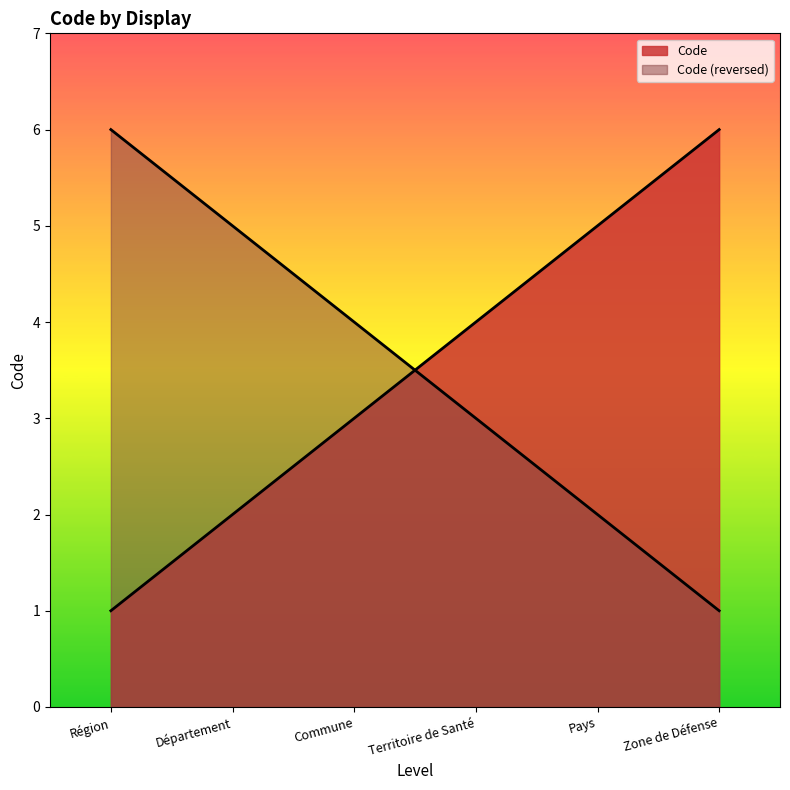

Read the value at Pays.

5